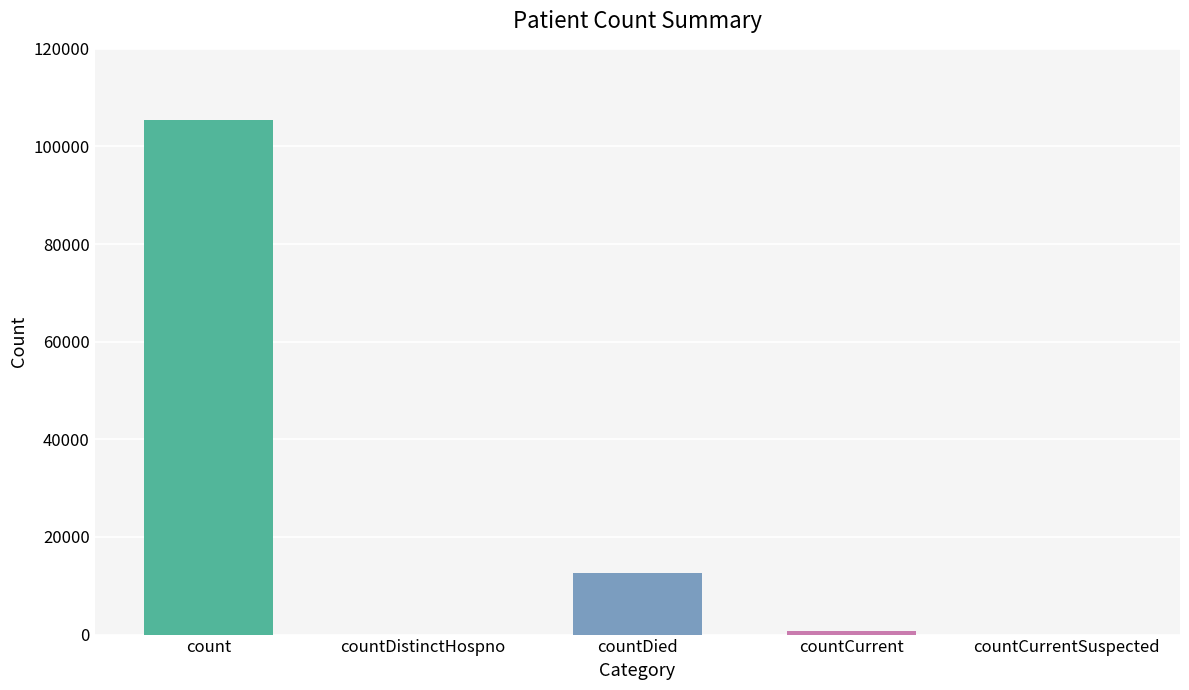

Is it true that the value at count is 159072?

False